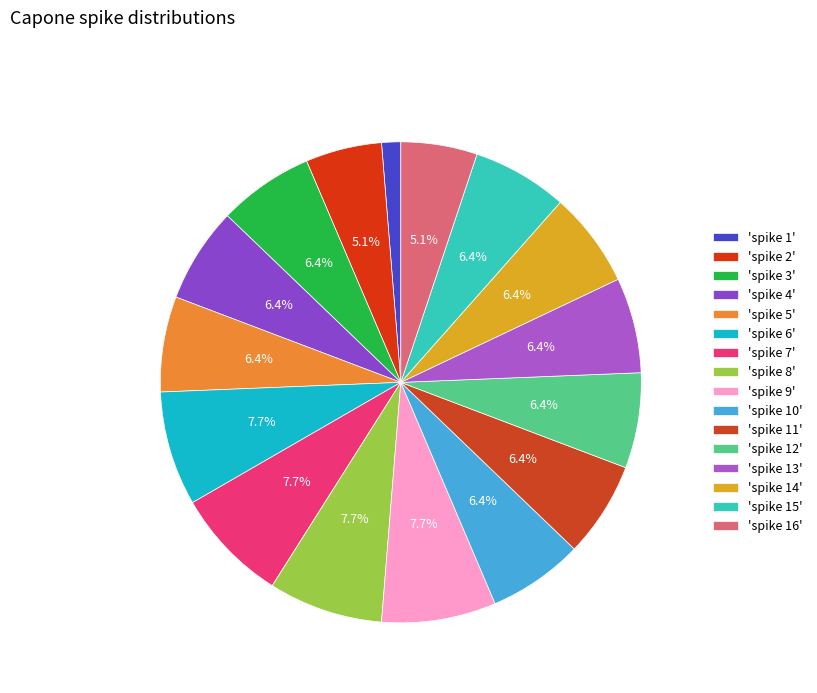

How many slices are in this pie chart?

16